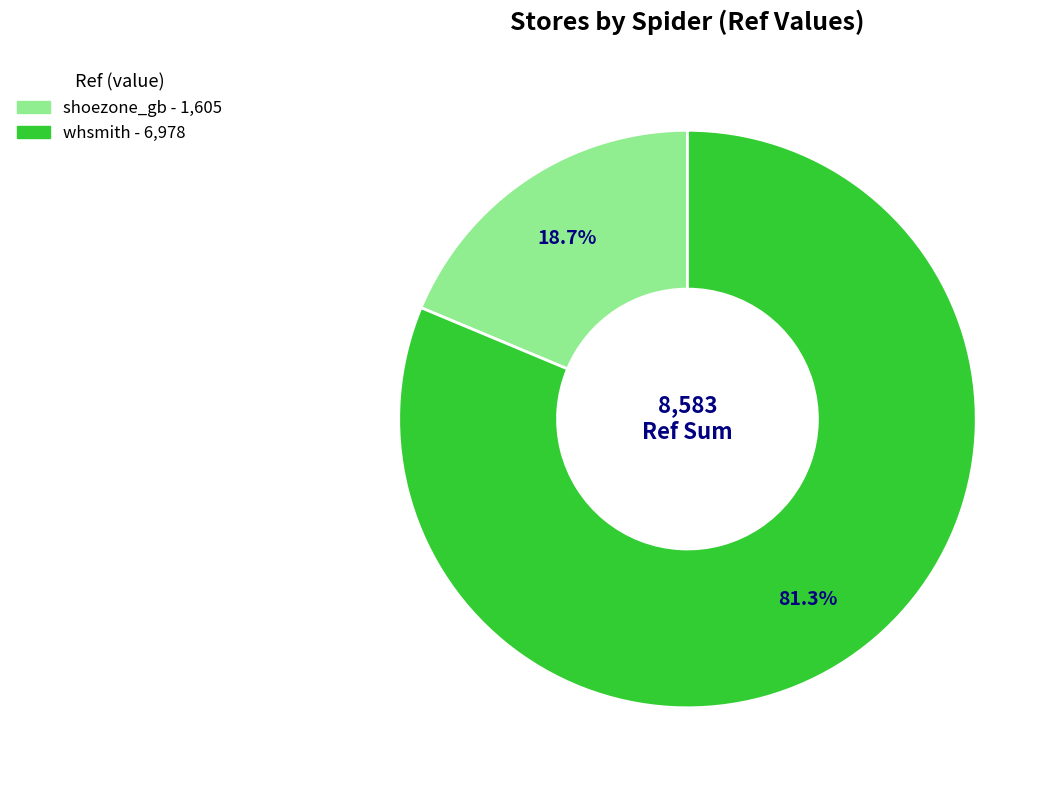

Does any single category account for the majority?

Yes